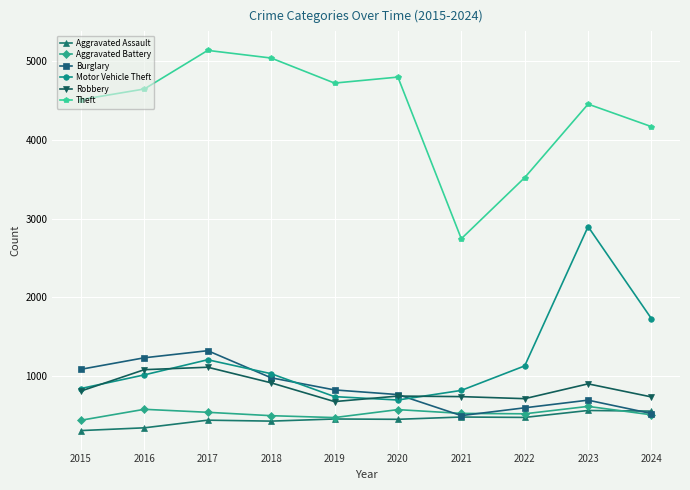

The Aggravated Battery series shows 128 at 2023. True or false?

False